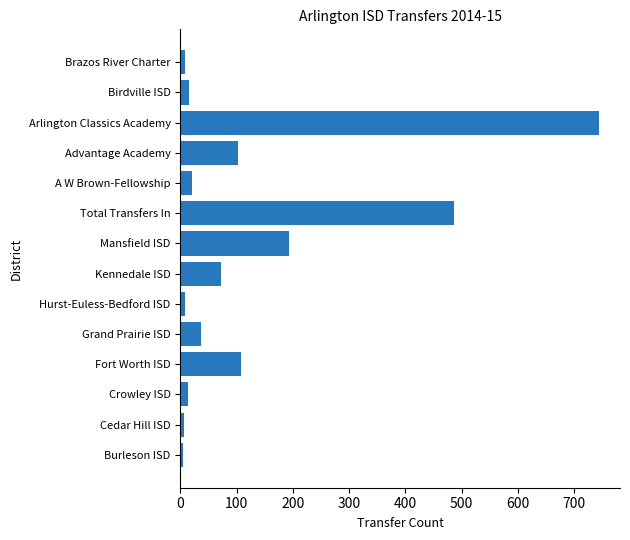

Which has a higher value, Grand Prairie ISD or Total Transfers In?

Total Transfers In